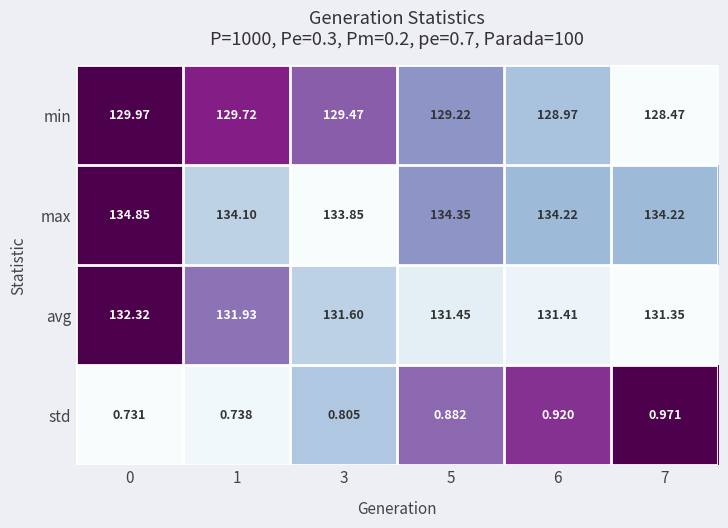

Is the value of avg at 1 greater than the value of std at 7?

Yes